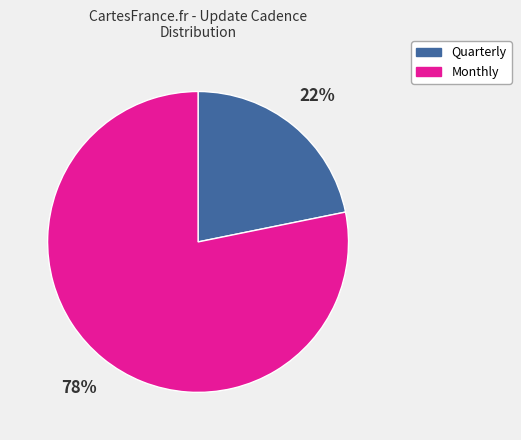

Which category has the smallest portion of the pie?

Quarterly